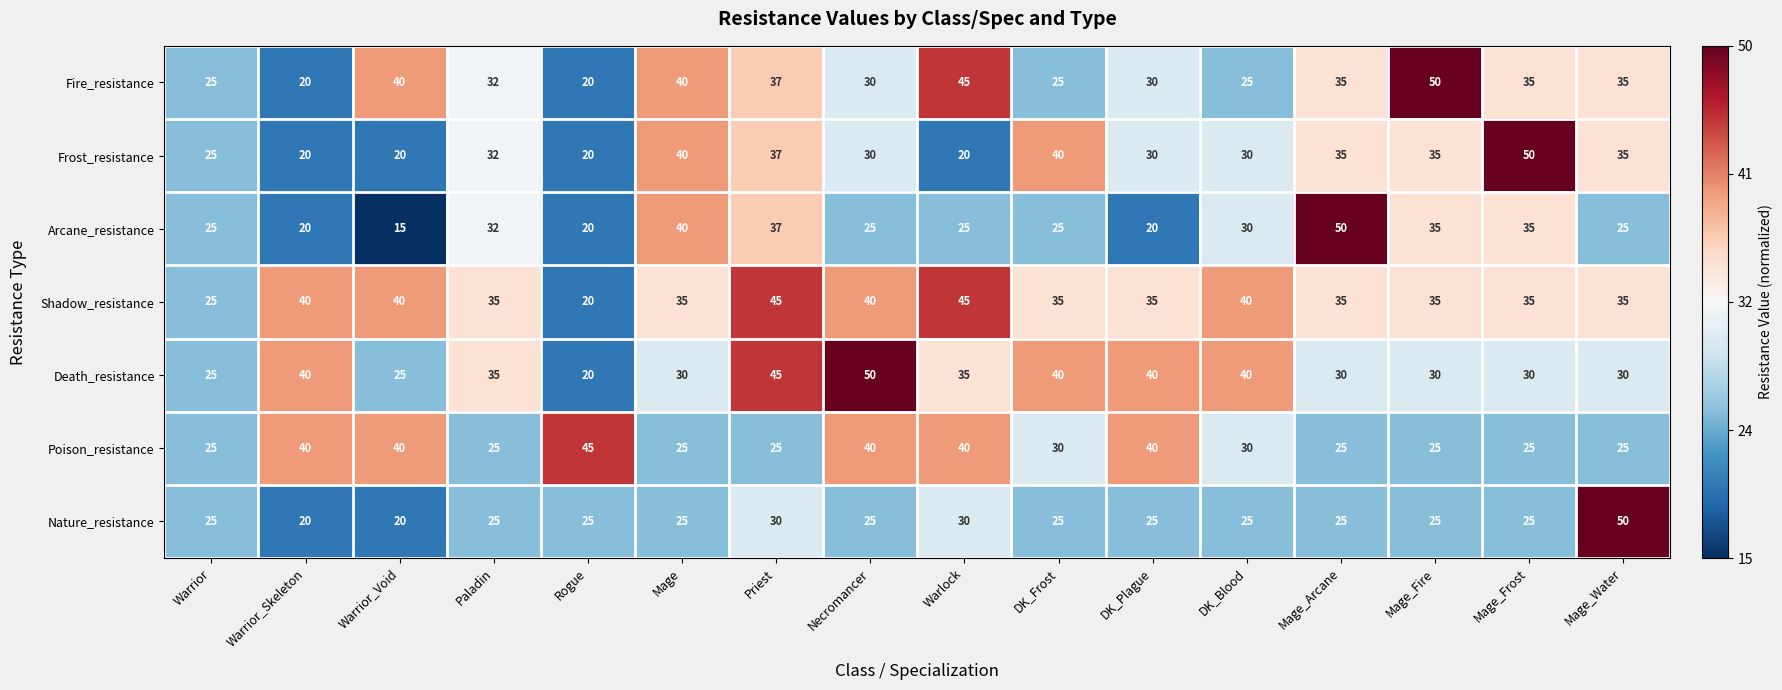

What is the highest value of the Fire_resistance series?

50